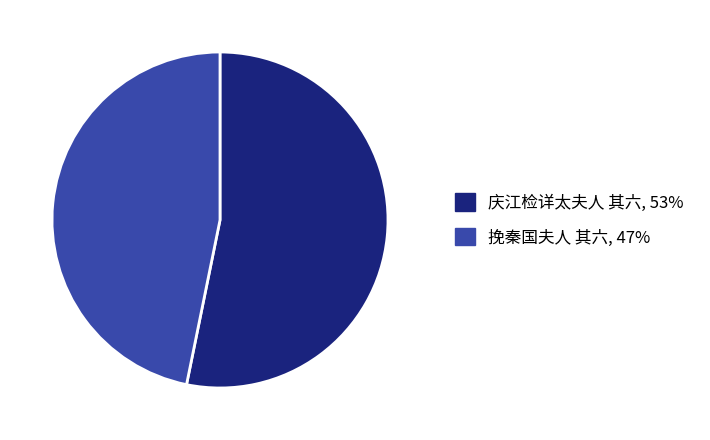

What is the ratio of the value at 挽秦国夫人 其六 to the value at 庆江检详太夫人 其六?

0.9